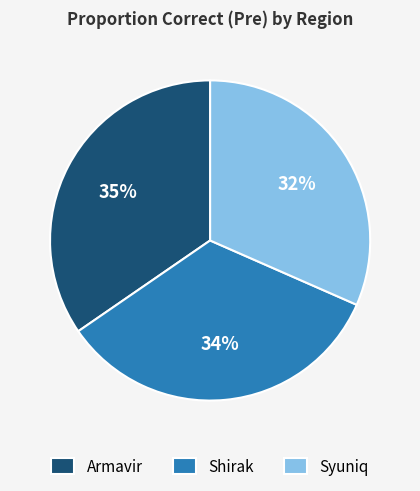

Combined, do Syuniq and Shirak account for over 50%?

Yes